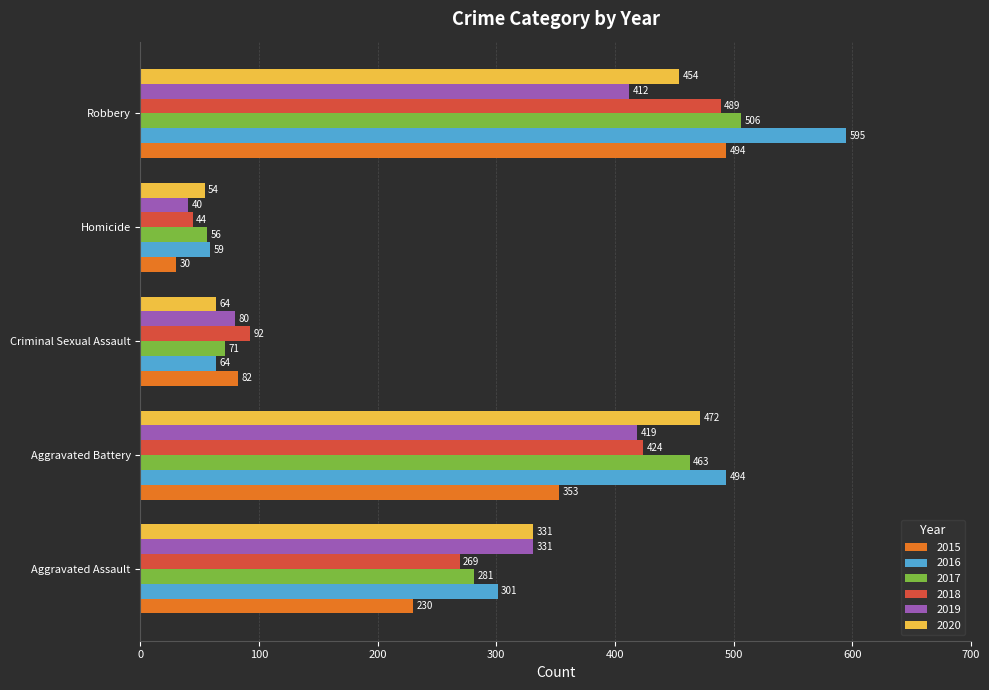

At how many categories does at least one series exceed 523?

1